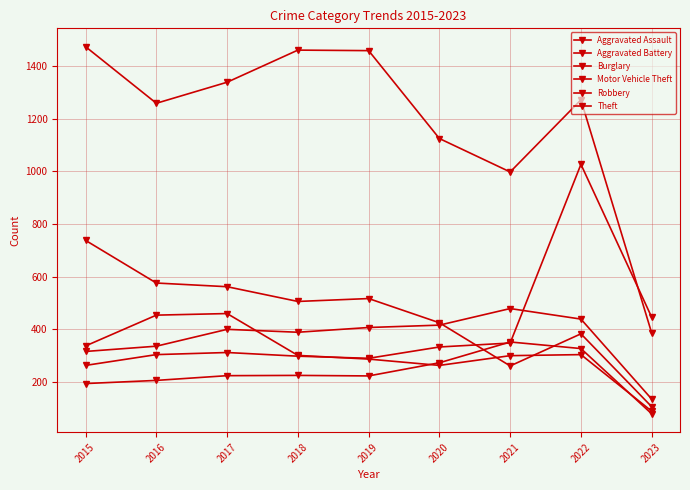

True or false: Theft and Aggravated Battery cross at least once.

False